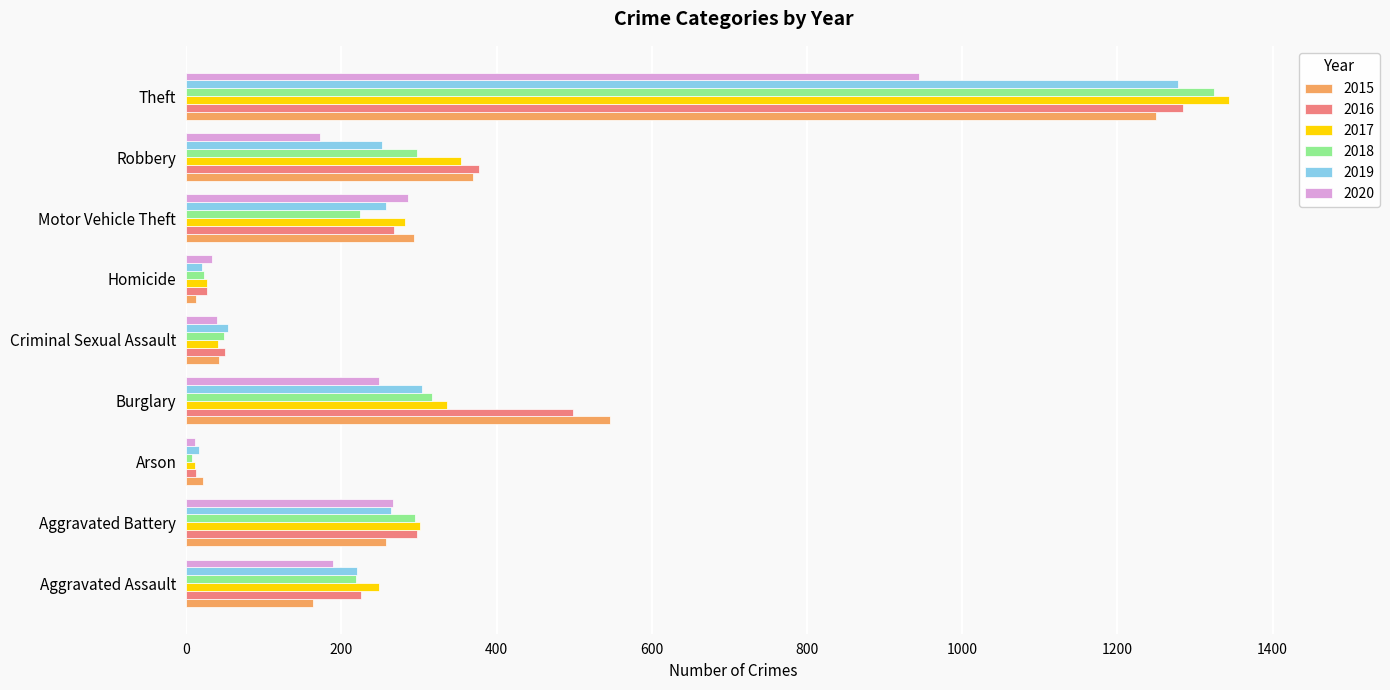

Which series has the widest spread of values?

2017